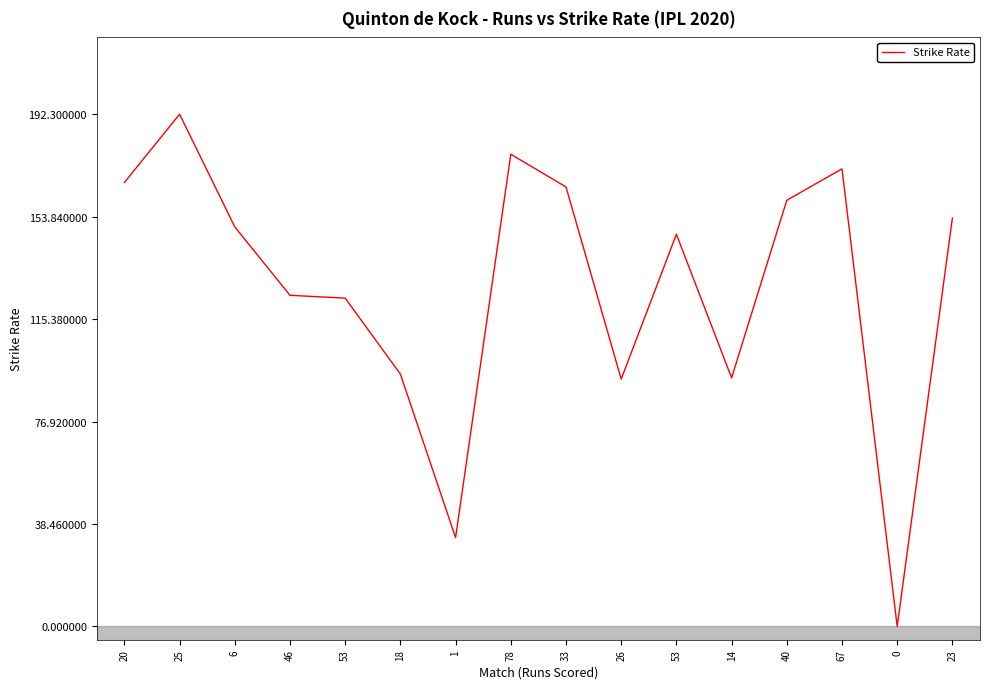

What is the approximate value at 26?

92.8